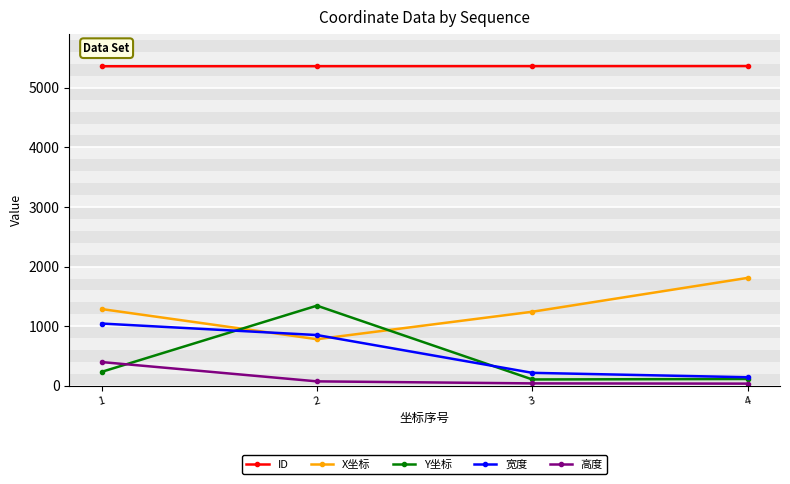

Which series has the largest total across all categories?

ID